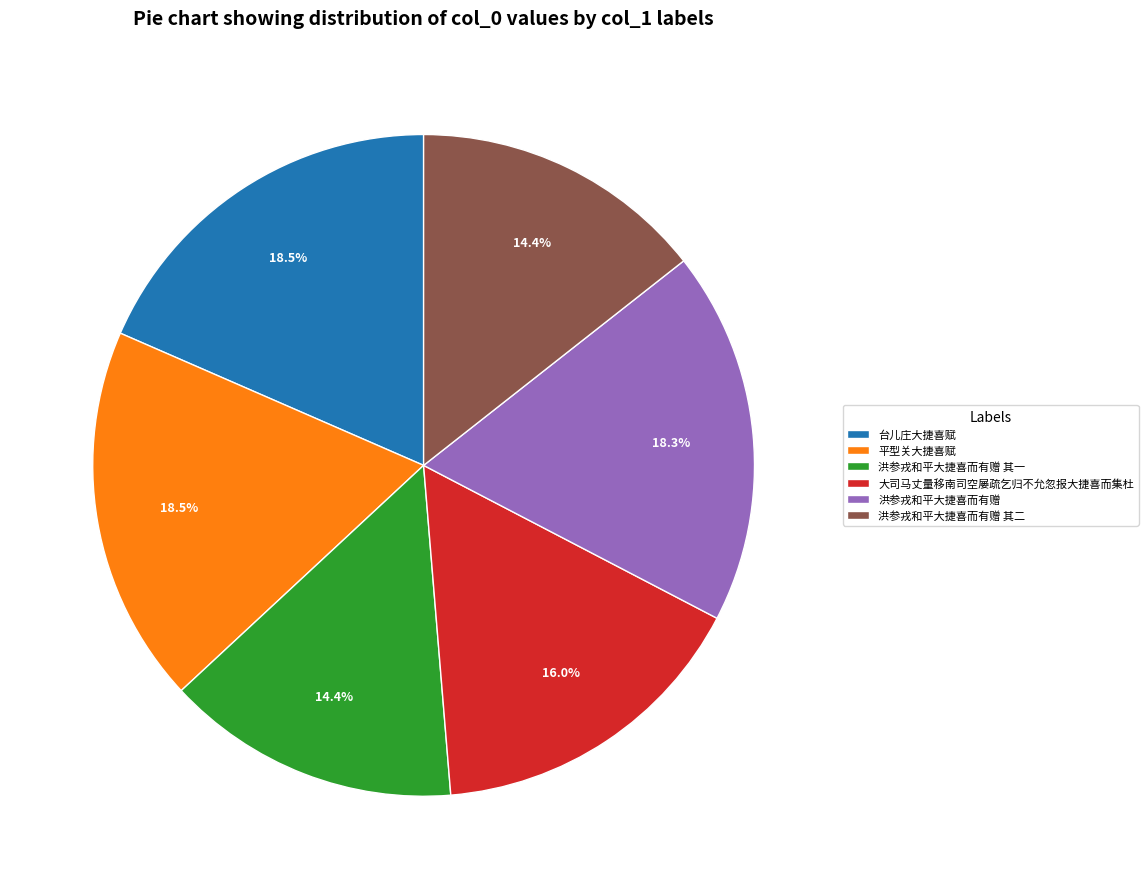

What is the ratio of the value at 台儿庄大捷喜赋 to the value at 洪参戎和平大捷喜而有赠 其一?

1.3